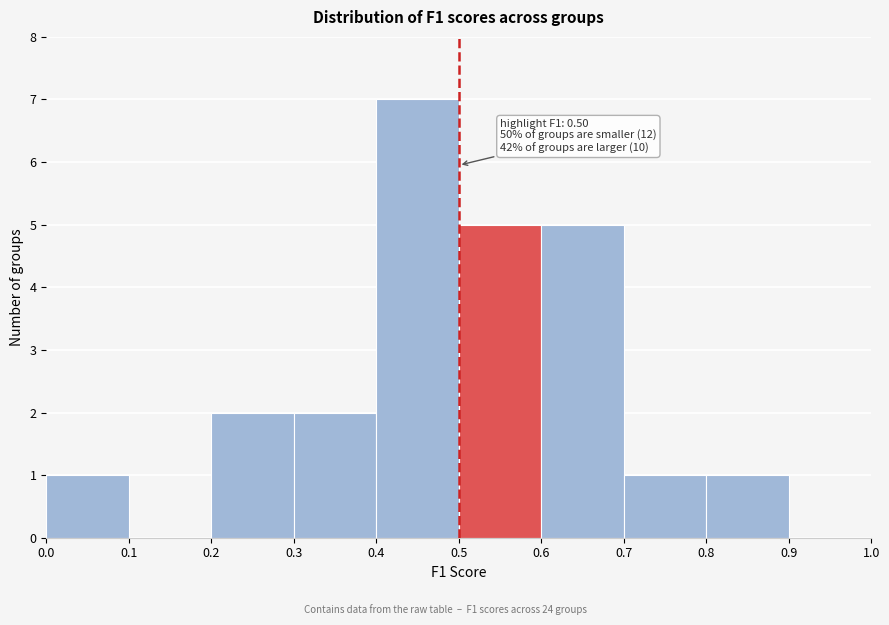

Over which range of the x-axis is the bar tallest?

0.4 to 0.5